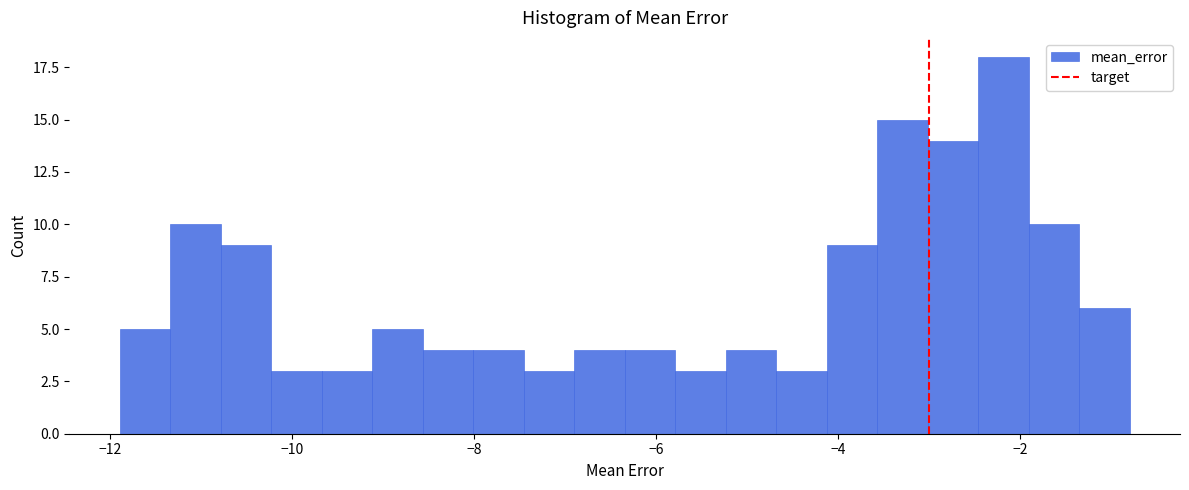

Around what value on the x-axis is the tallest bar? Give the approximate position of its centre, as read against the axis.

-2.2